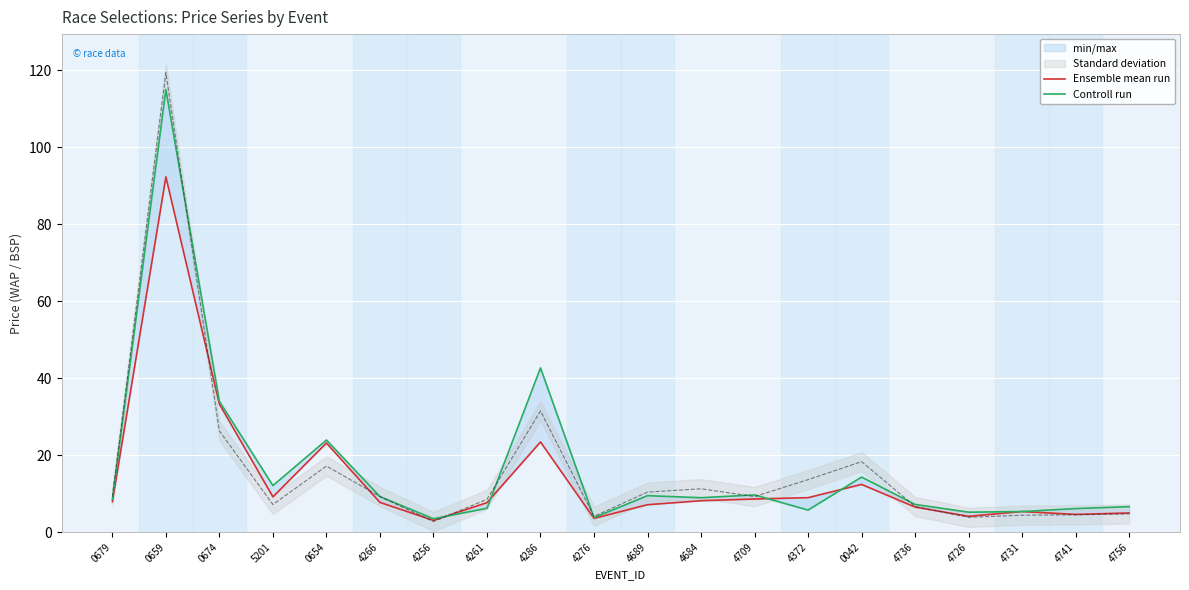

What is the sum of all Controll run values?

337.1